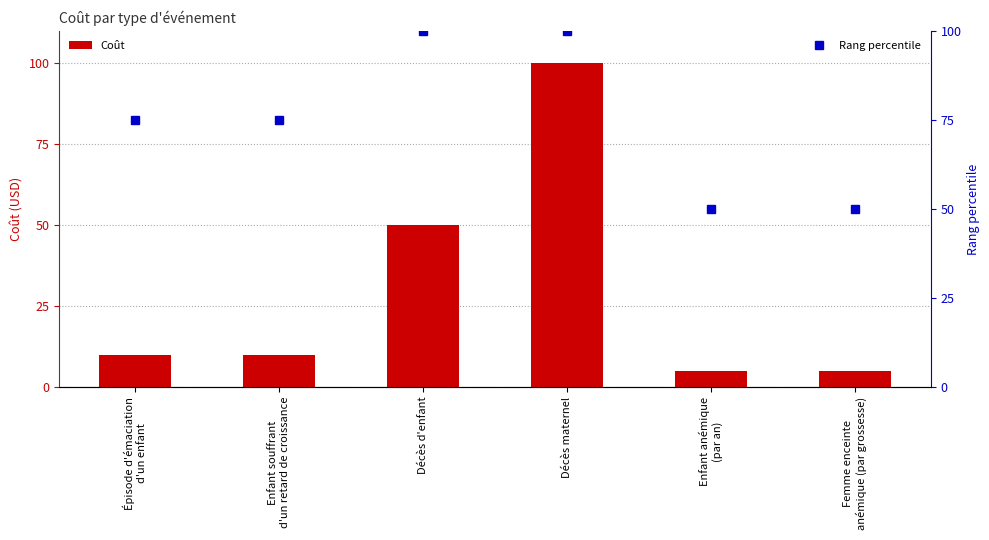

How many categories are shown in the chart?

6